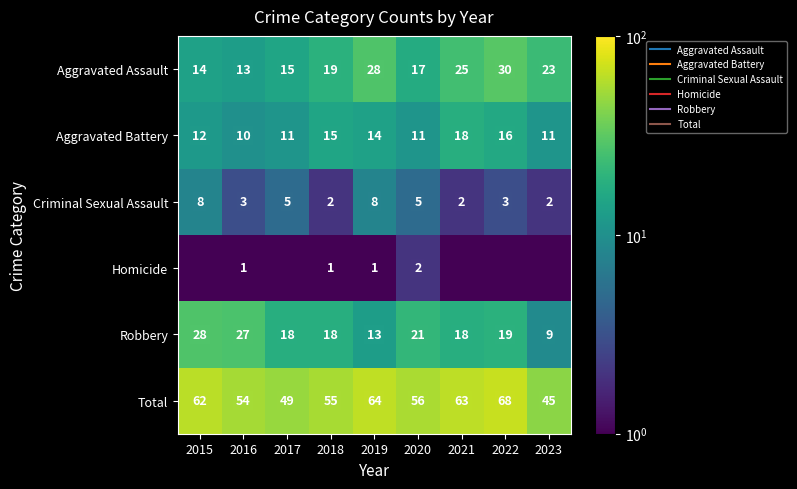

At how many categories does at least one series exceed 14?

9